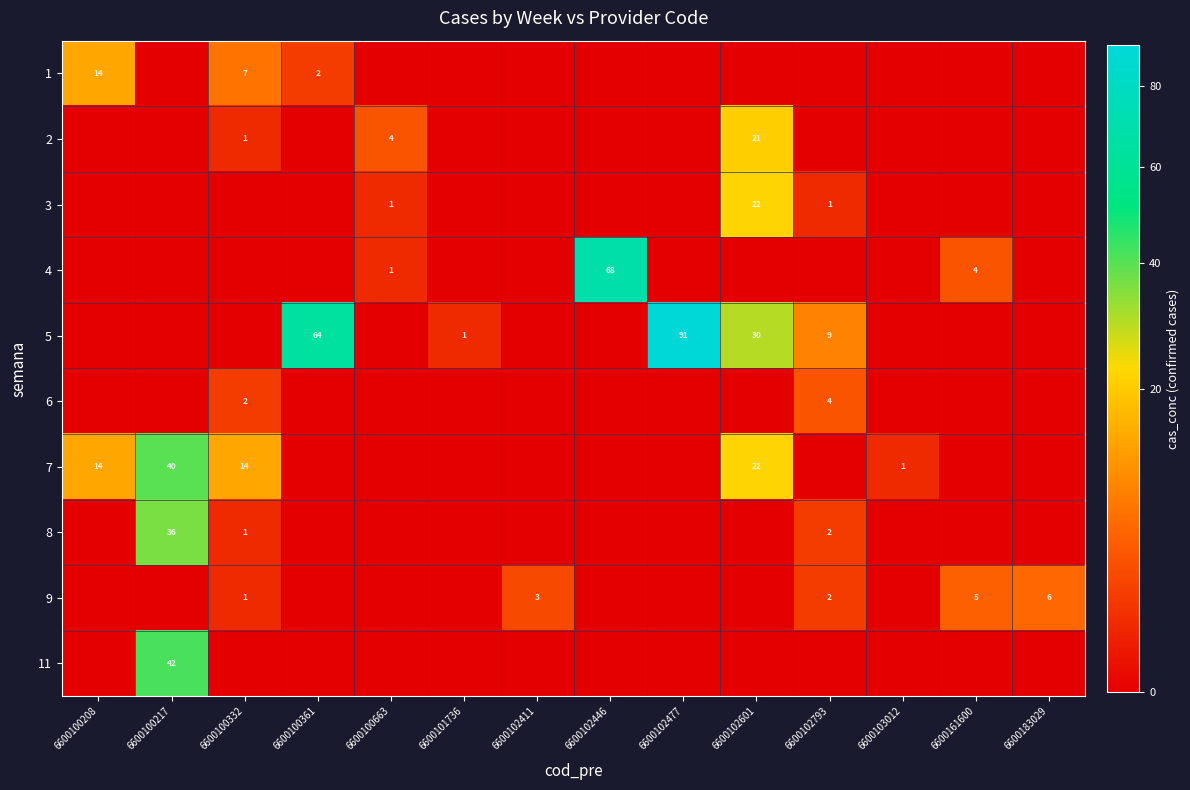

The value of 2 at 6600100663 is 4. True or false?

True